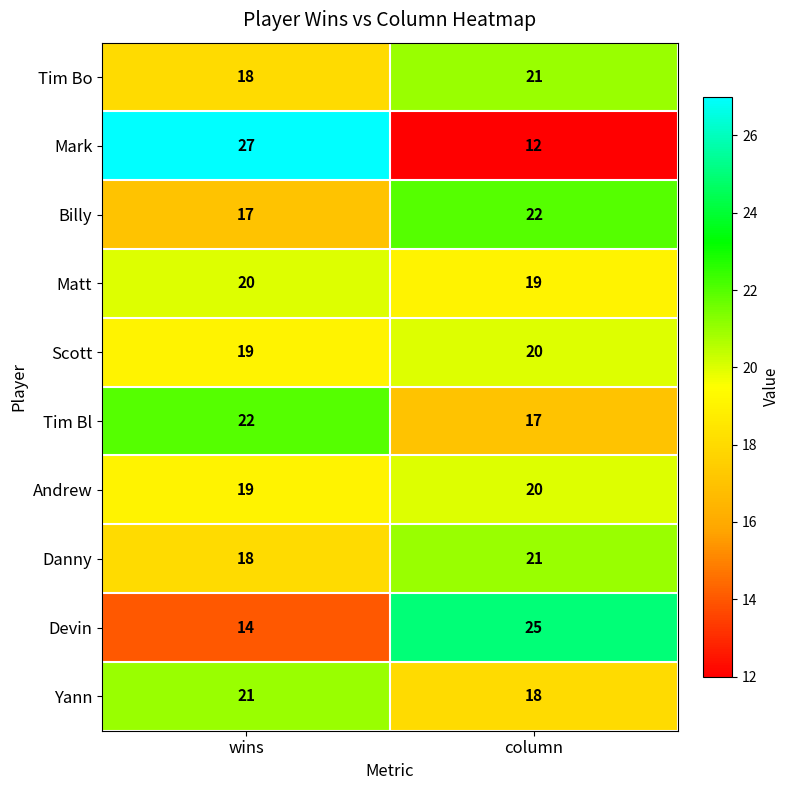

At which label does Devin reach its minimum?

wins